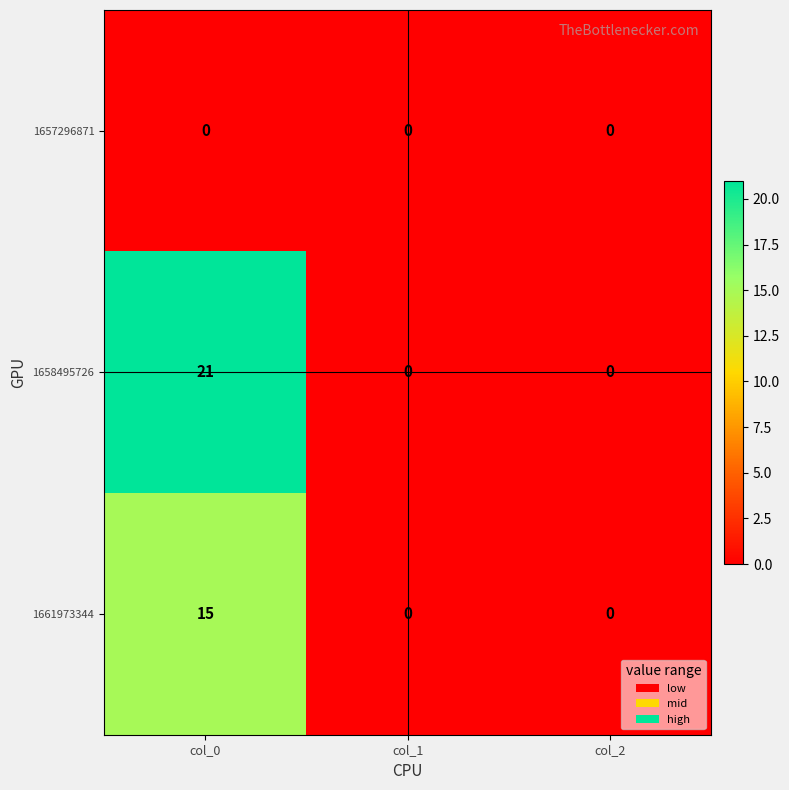

Which series has the largest range (max minus min)?

1658495726